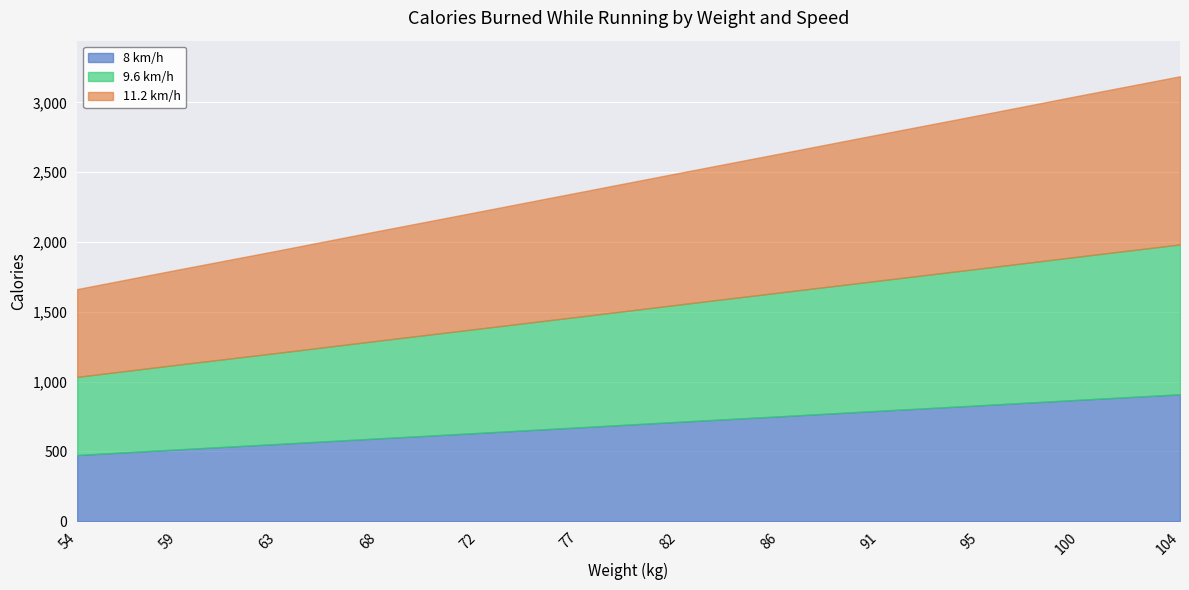

Is it true that 9.6 km/h equals 625 at 100?

False